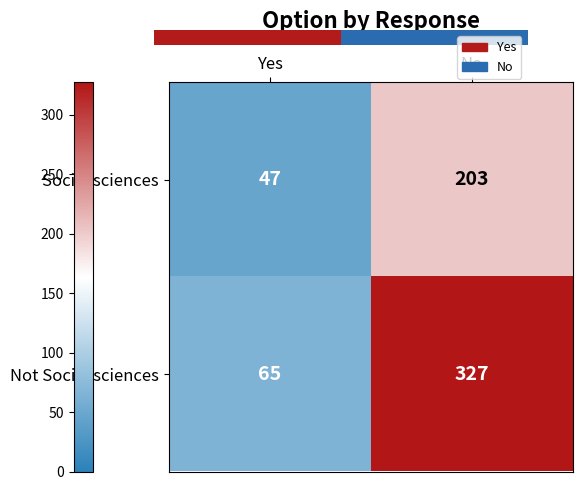

At which category is the sum across all series the highest?

No